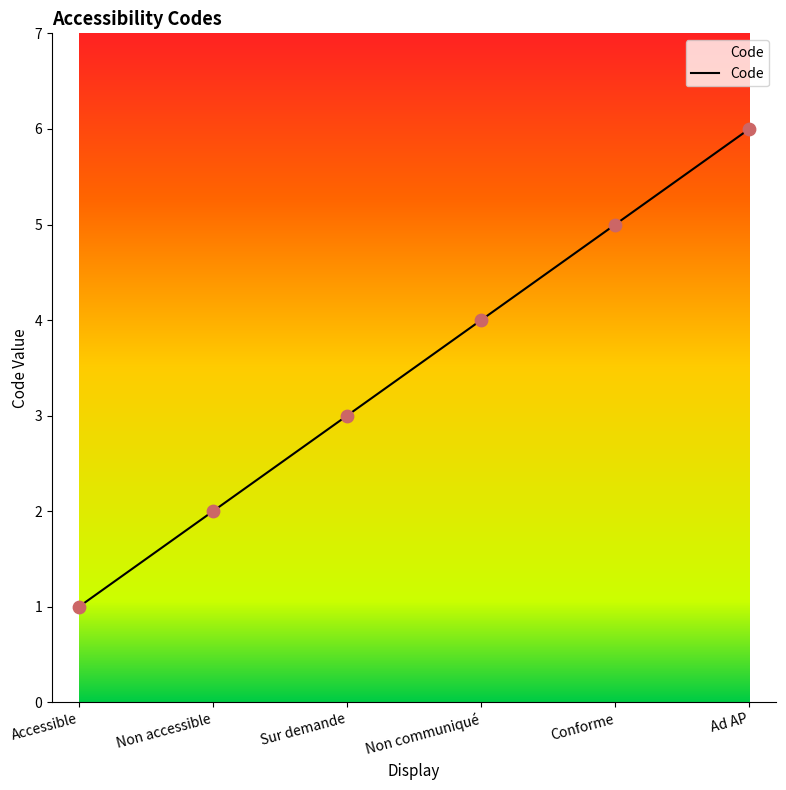

What is the change in value from Accessible to Sur demande?

+2